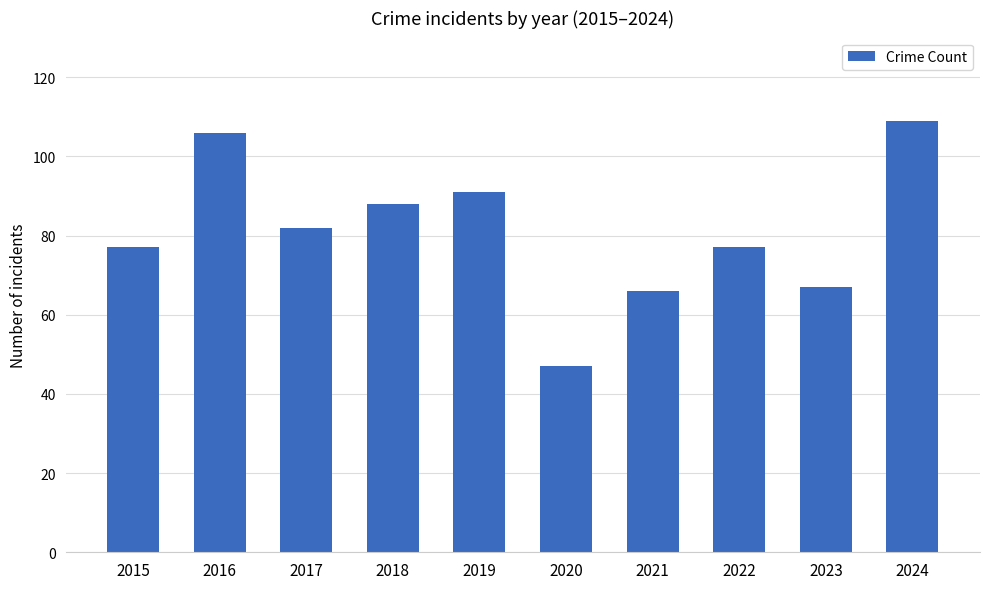

True or false: the data shows 106 at 2016.

True